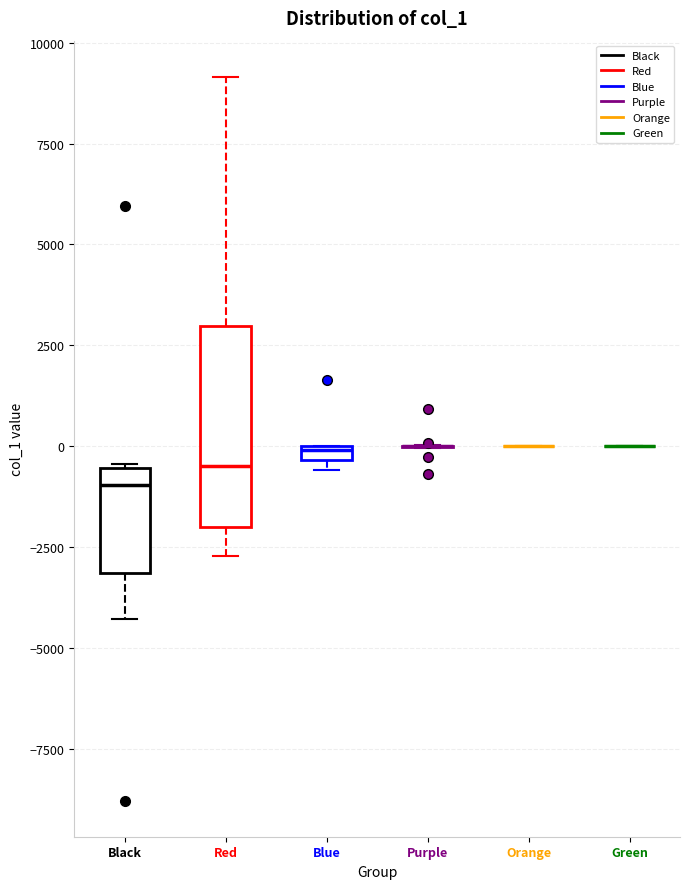

Comparing the boxes themselves (not the whiskers), which one is the tallest?

Red